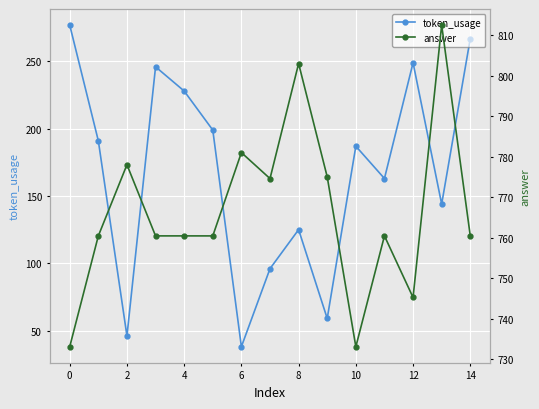

Which series has the widest spread of values?

token_usage